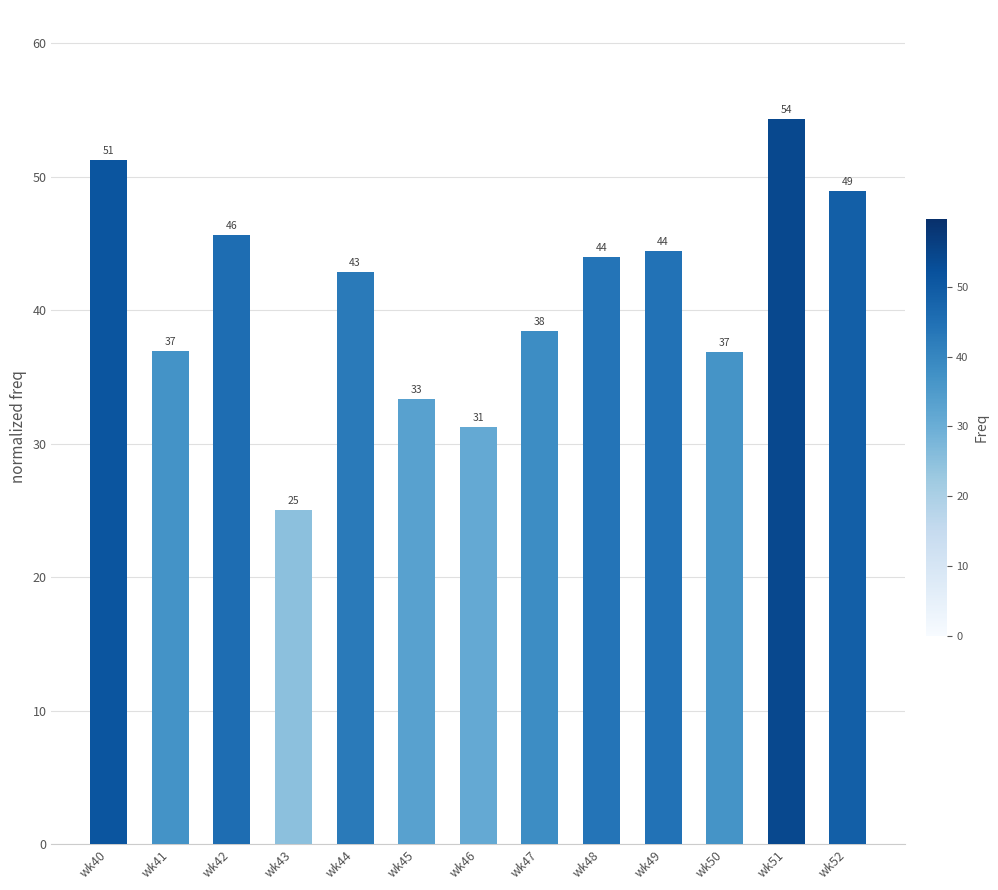

Where does the data first go above 42?

wk40